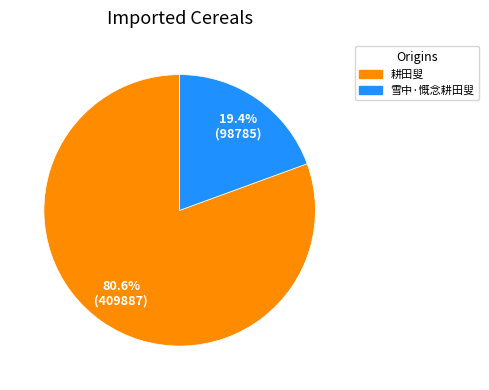

To the nearest percent, what percentage of the pie is 耕田叟?

81%